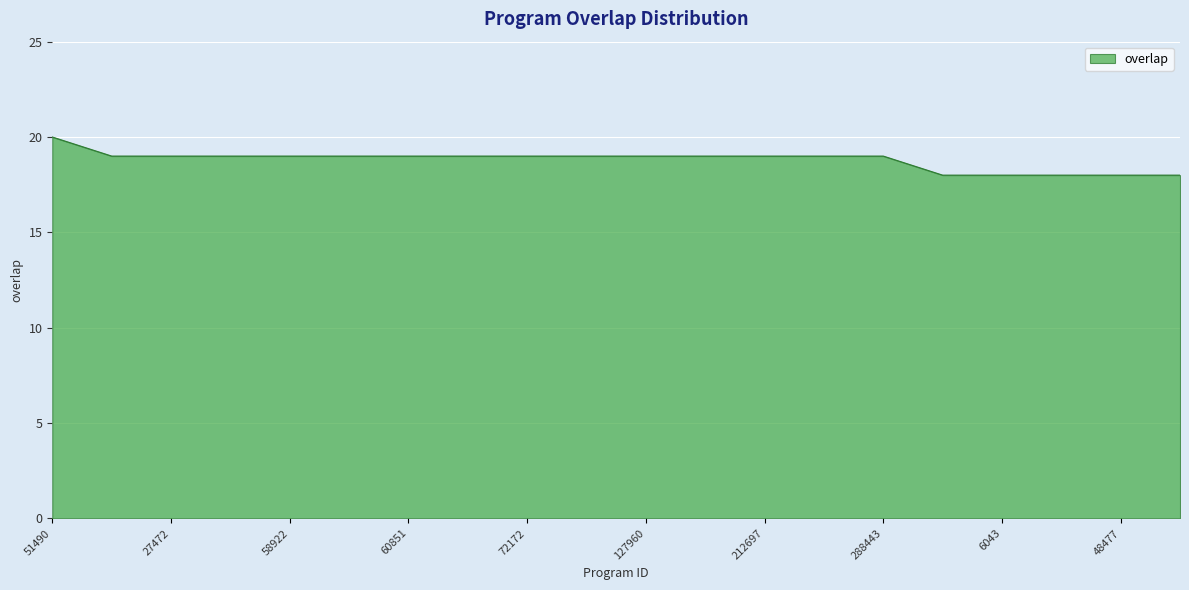

What is the maximum value shown in the chart?

20